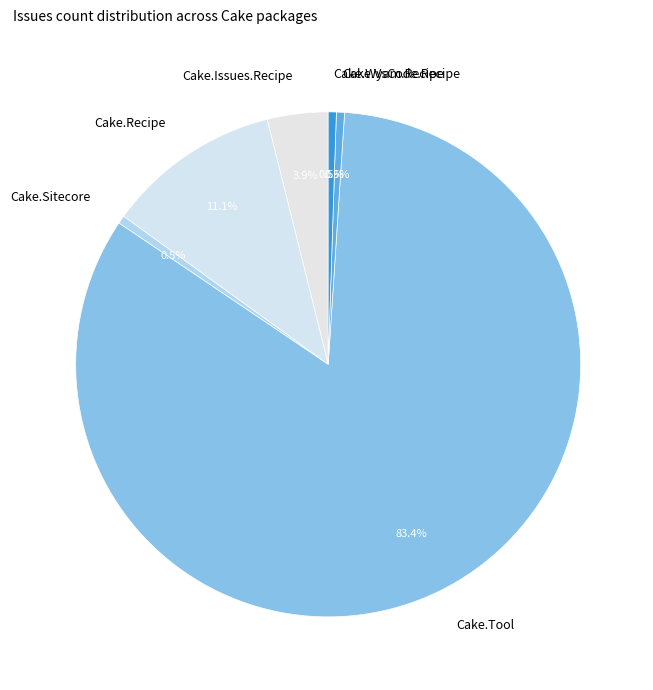

Is there any slice that represents more than half of the pie?

Yes